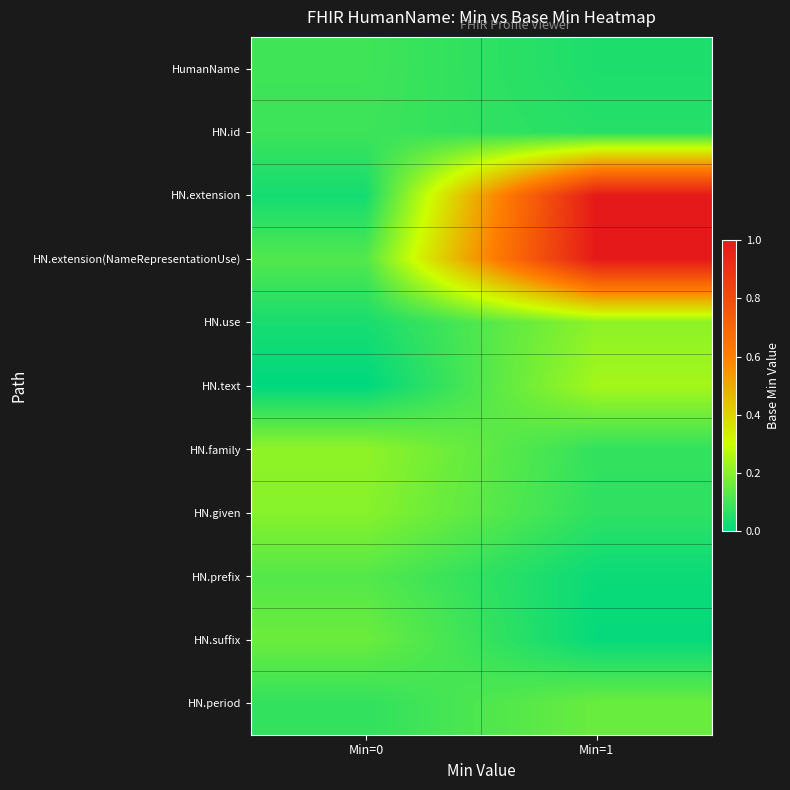

Which label corresponds to the largest value in the chart?

Min=1